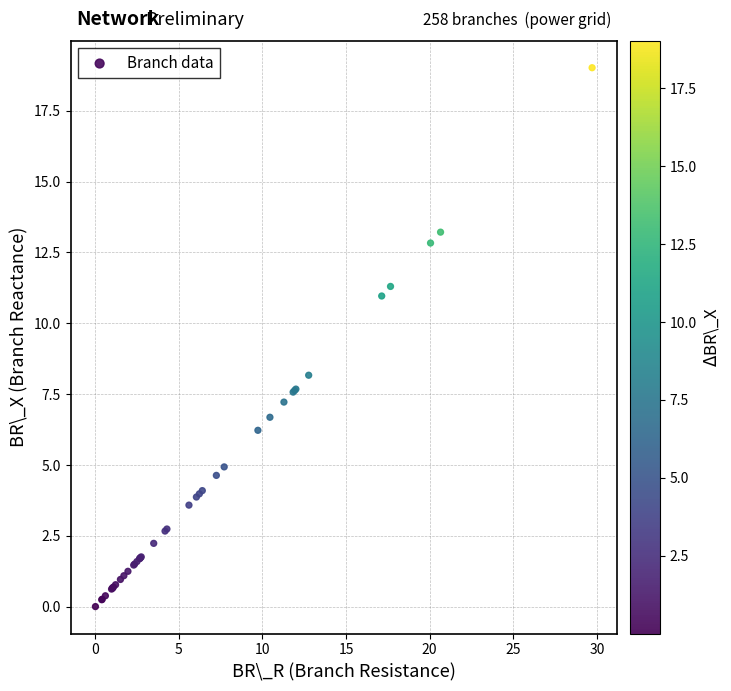

What Y value in the scatter plot is closest to 9?

8.2